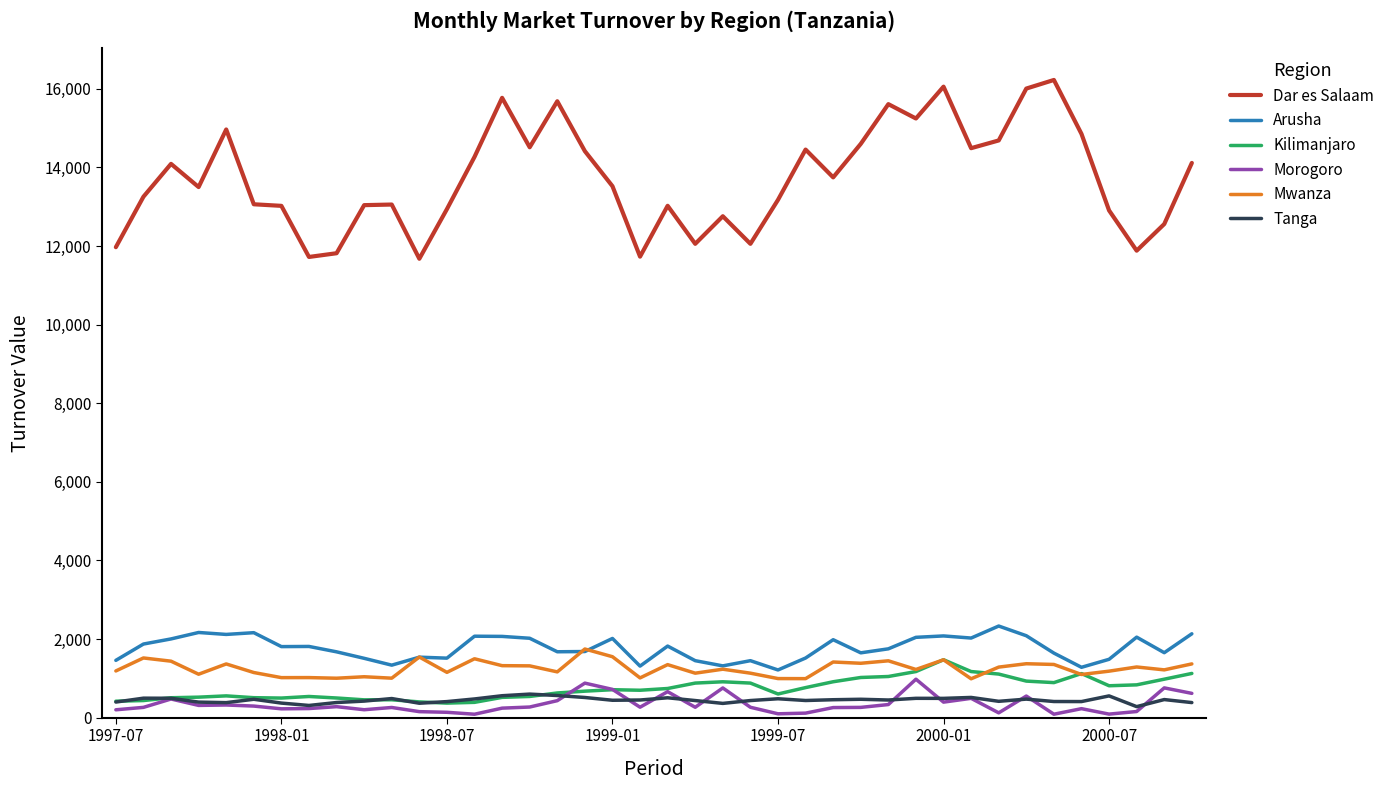

Which series has the largest total across all categories?

Dar es Salaam